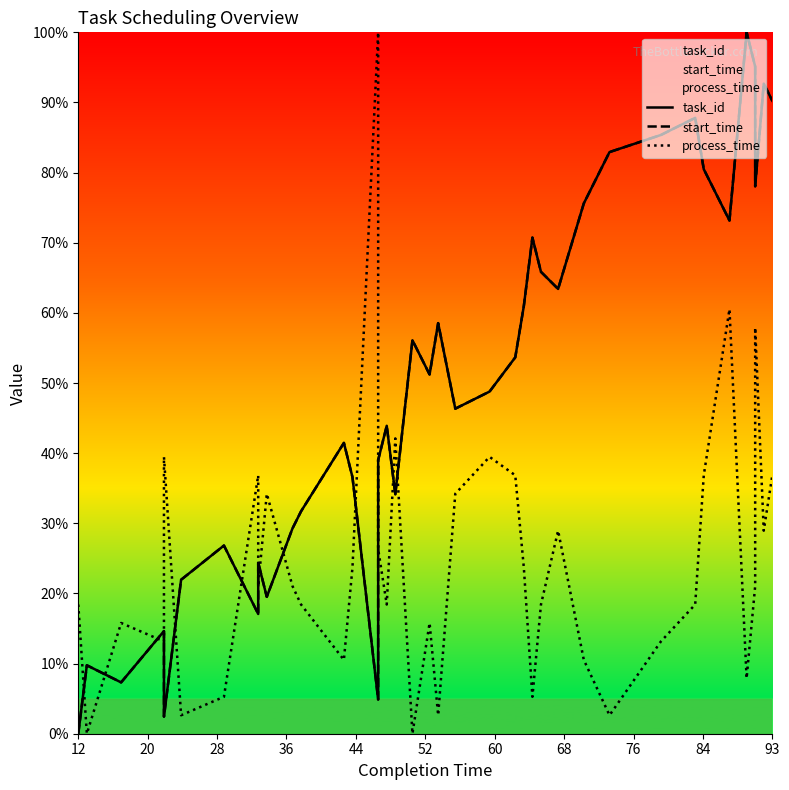

Reading left to right, transcribe all the data shown in this chart.

task_id: 0.0	9.8	7.3	14.6	2.4	12.2	22.0	26.8	17.1	24.4	19.5	29.3	31.7	41.5	36.6	4.9	39.0	43.9	34.1	56.1	51.2	58.5	46.3	48.8	53.7	61.0	70.7	65.9	63.4	75.6	82.9	85.4	87.8	80.5	73.2	100.0	95.1	78.0	92.7	90.2
start_time: 0.0	9.8	7.3	14.6	2.4	12.2	22.0	26.8	17.1	24.4	19.5	29.3	31.7	41.5	36.6	4.9	39.0	43.9	34.1	56.1	51.2	58.5	46.3	48.8	53.7	61.0	70.7	65.9	63.4	75.6	82.9	85.4	87.8	80.5	73.2	100.0	95.1	78.0	92.7	90.2
process_time: 18.4	0.0	15.8	13.2	39.5	21.1	2.6	5.3	36.8	21.1	34.2	21.1	18.4	10.5	23.7	100.0	26.3	18.4	42.1	0.0	15.8	2.6	34.2	39.5	36.8	23.7	5.3	18.4	28.9	10.5	2.6	13.2	18.4	36.8	60.5	7.9	21.1	57.9	28.9	36.8